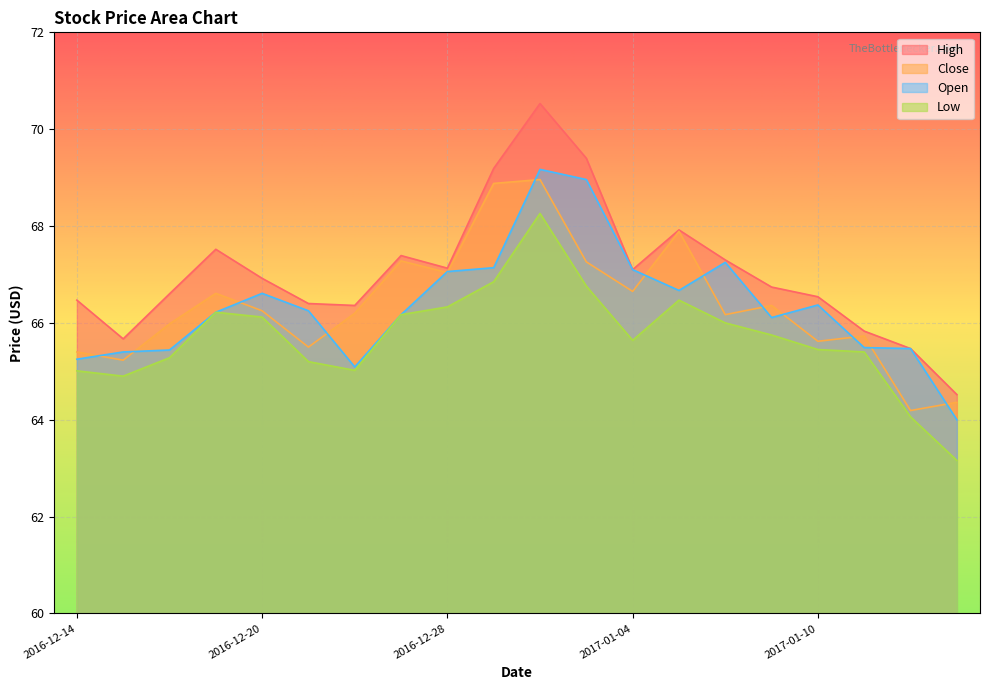

Rank the series at 2017-01-05 from highest to lowest value.

High, Close, Open, Low